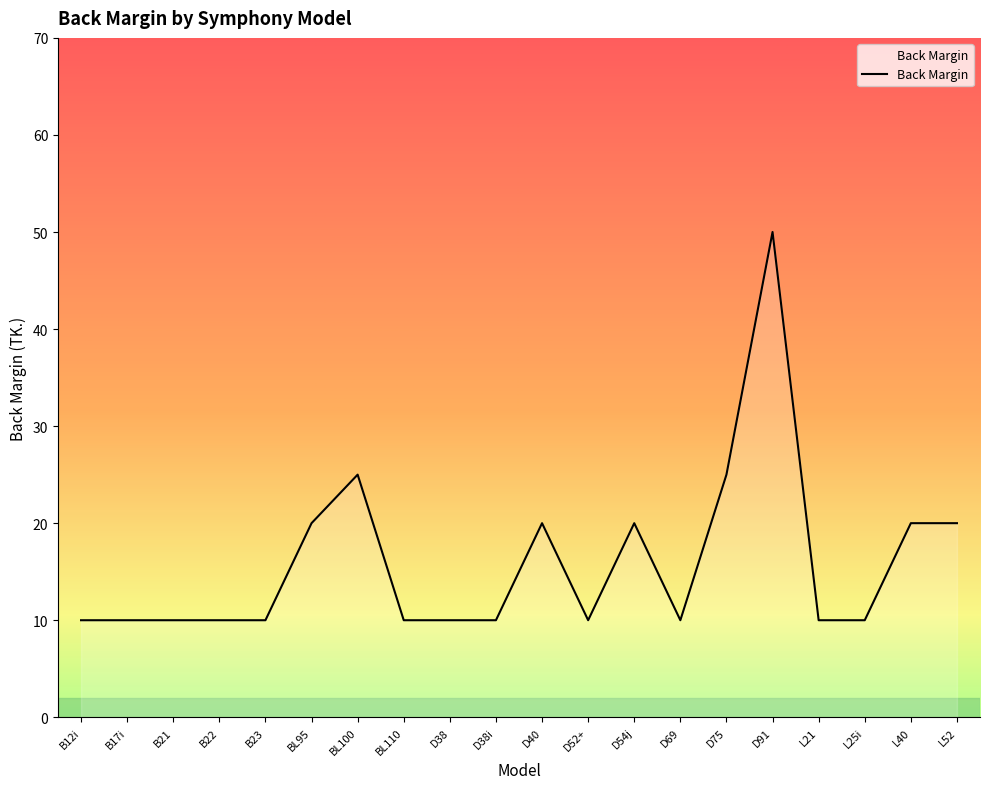

What is the ratio of the value at D52+ to the value at L21?

1.0